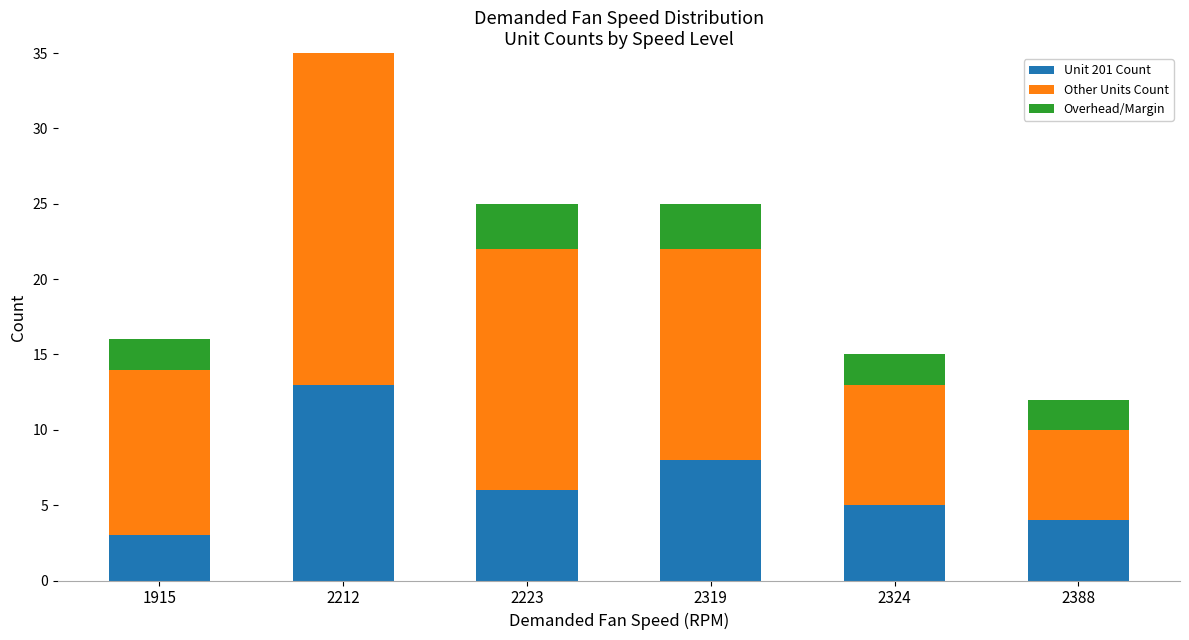

List the series in order of their overall mean, lowest first.

Overhead/Margin, Unit 201 Count, Other Units Count